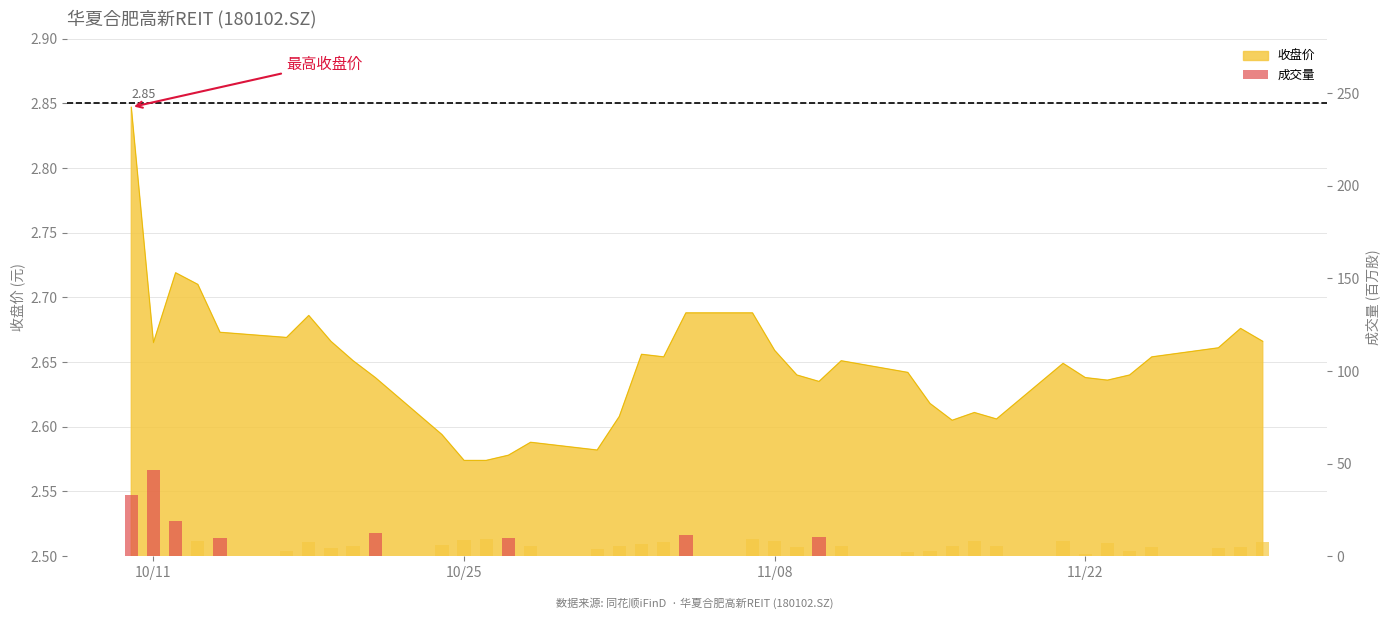

What is the smallest value displayed?

1.4